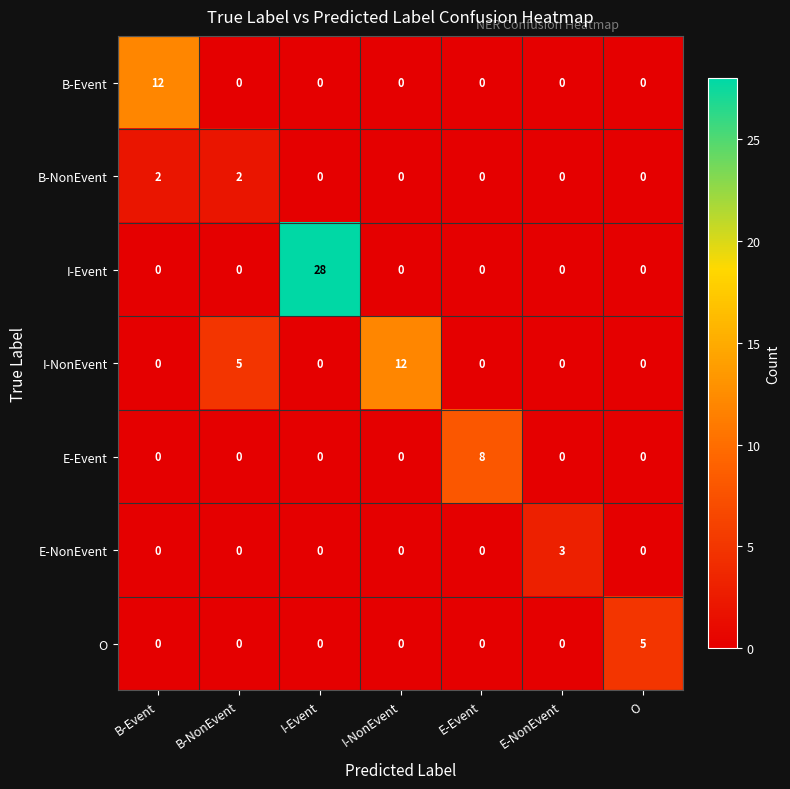

Which series changed the most between B-NonEvent and E-Event?

E-Event